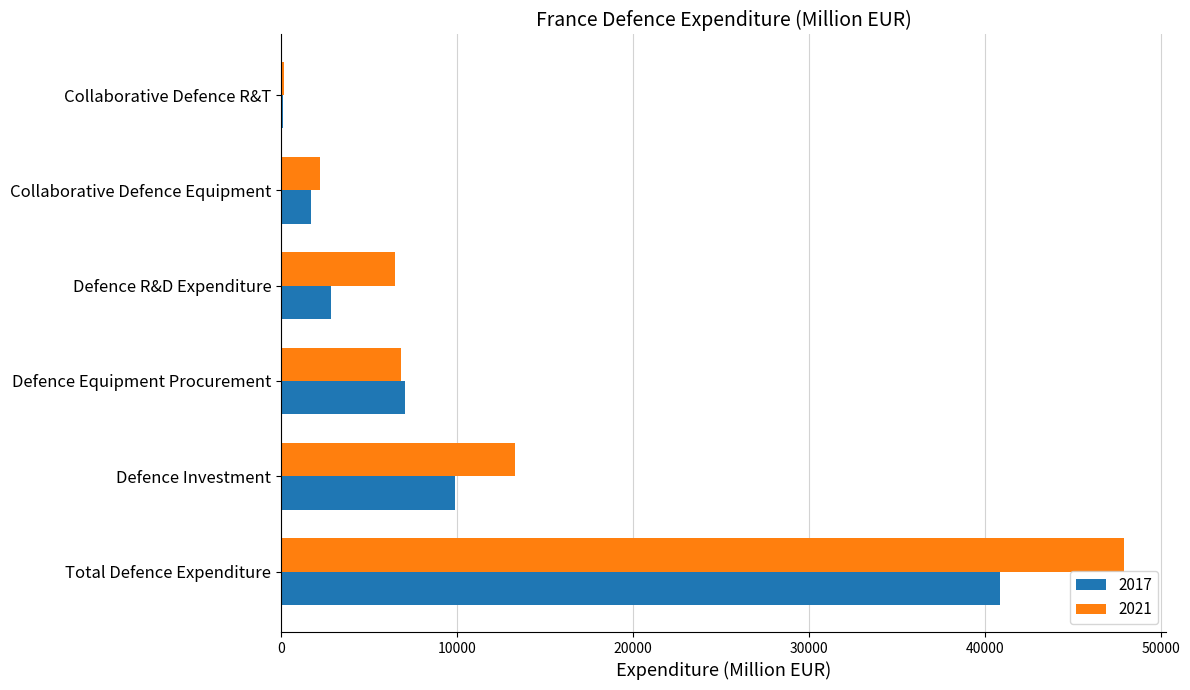

What is the maximum value shown in the chart?

47900.0